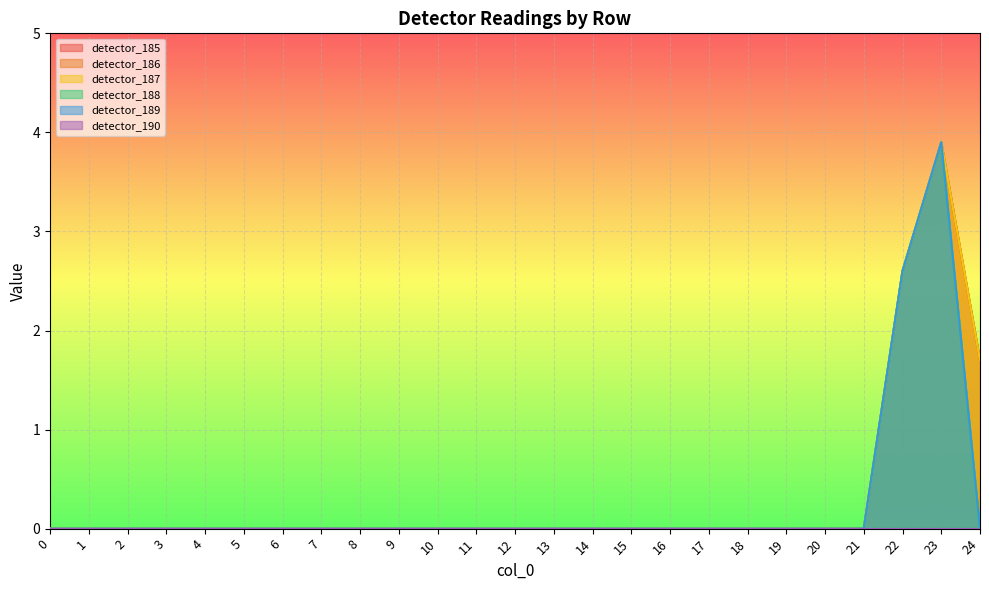

The detector_189 series shows 0.0 at 14. True or false?

True